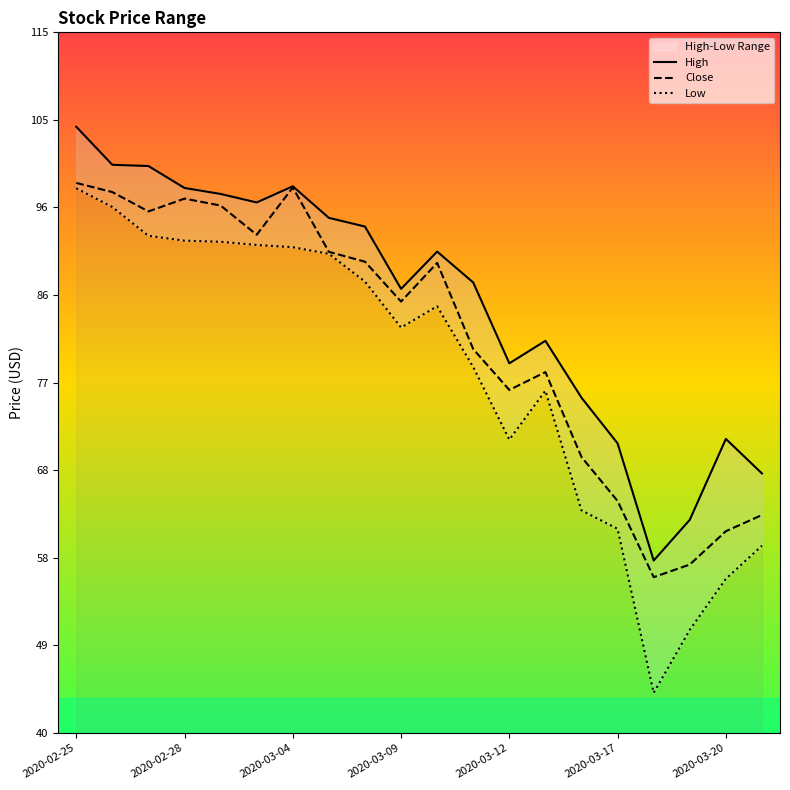

How many values in the Low series are below 85?

10